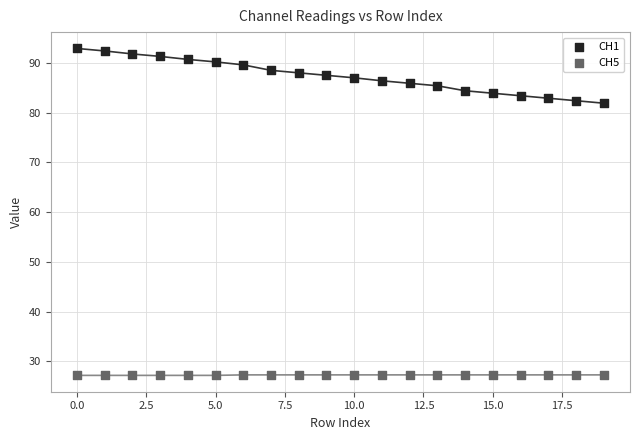

Which series reaches the minimum Y coordinate?

CH5